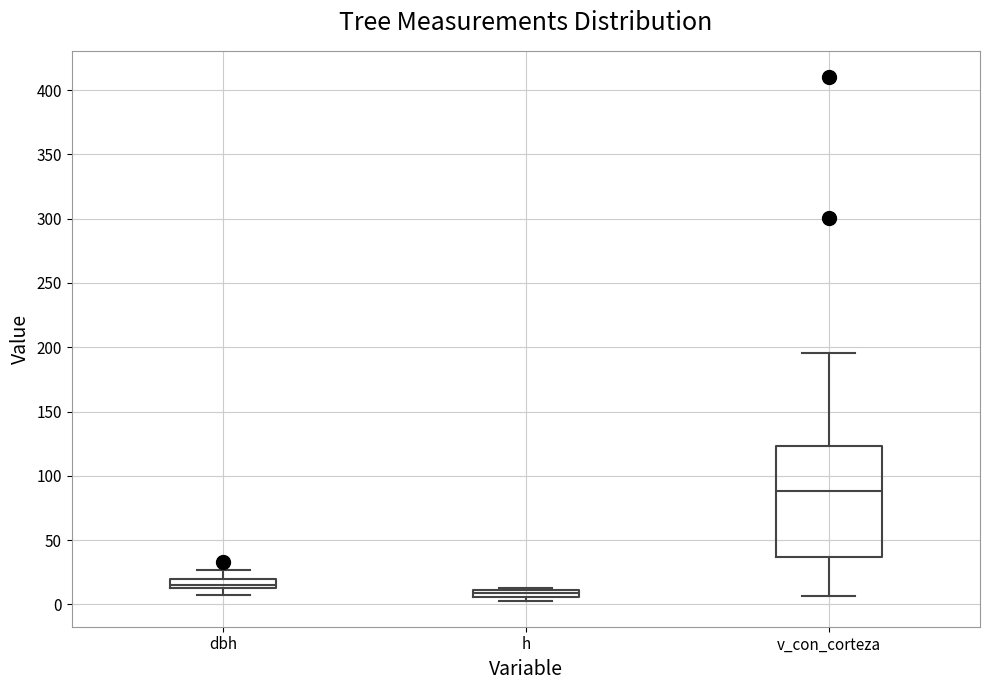

Comparing the boxes themselves (not the whiskers), which one is the tallest?

v_con_corteza